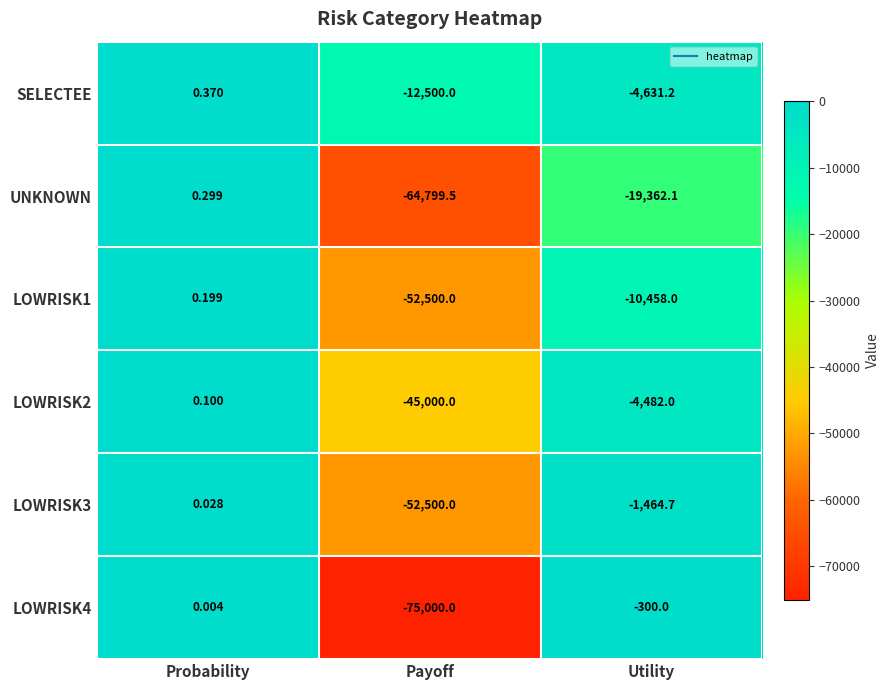

At which category is the sum across all series the highest?

Probability